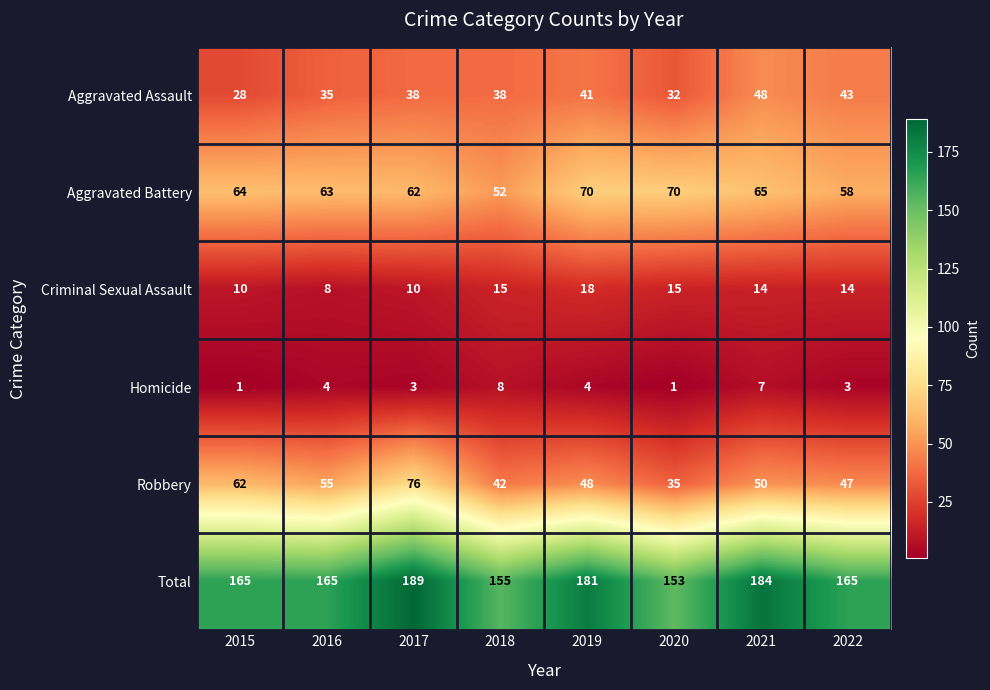

The Aggravated Battery series shows 63 at 2016. True or false?

True